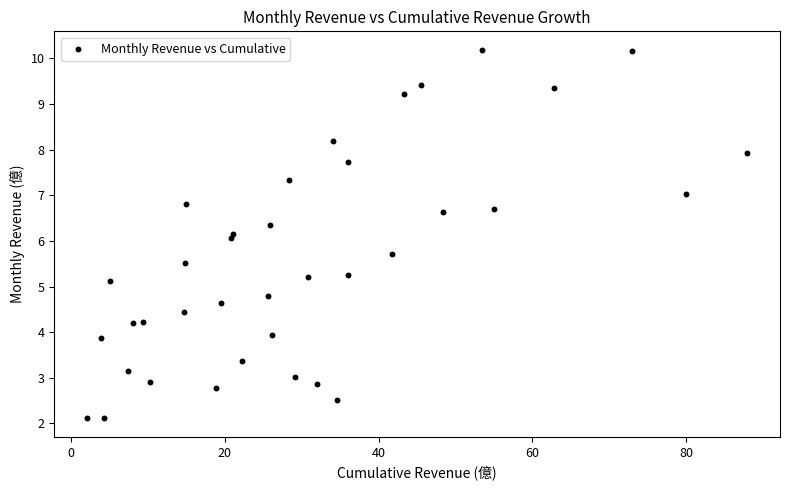

What is the range of X values (max minus min)?

85.8